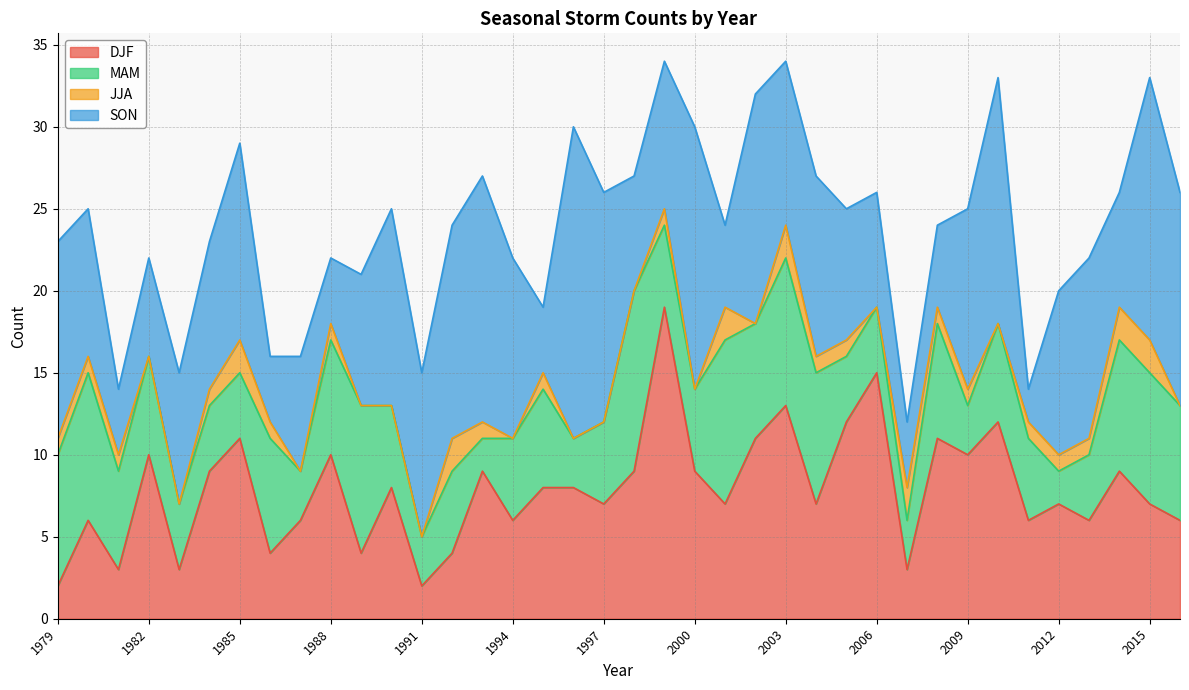

True or false: JJA and DJF cross at least once.

False